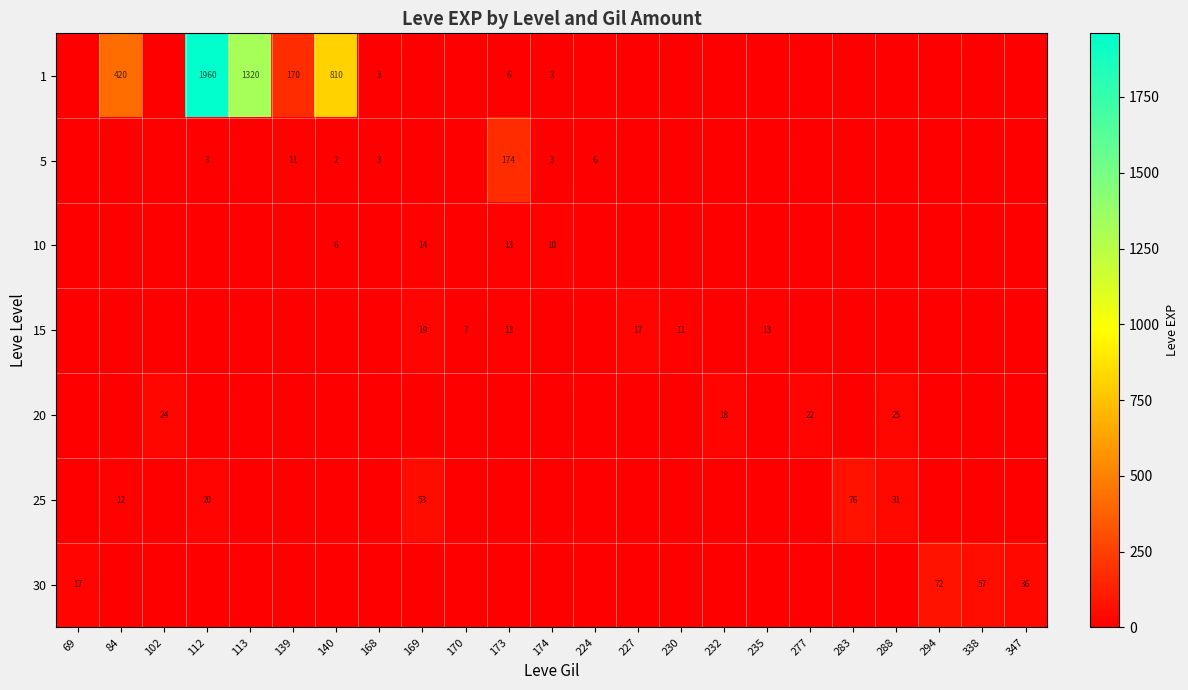

What is the difference between the highest and lowest values at 139?

170